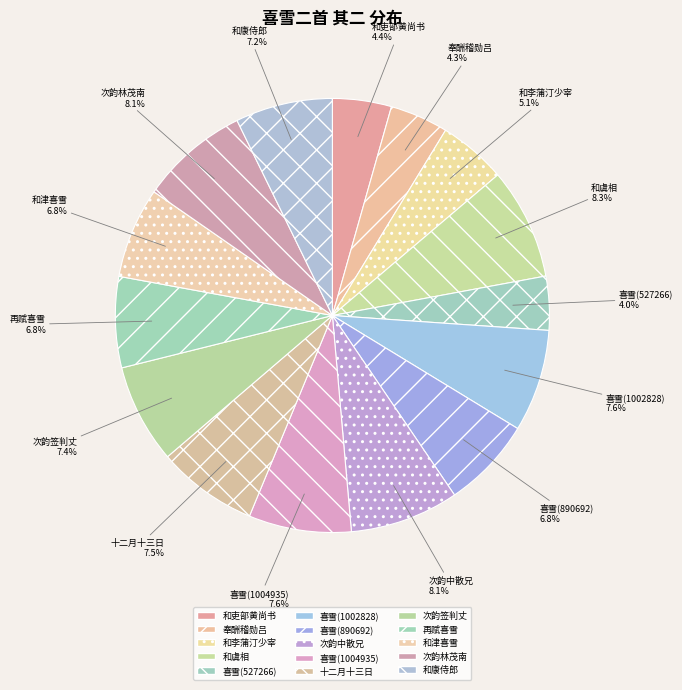

Is there a majority slice in this chart?

No